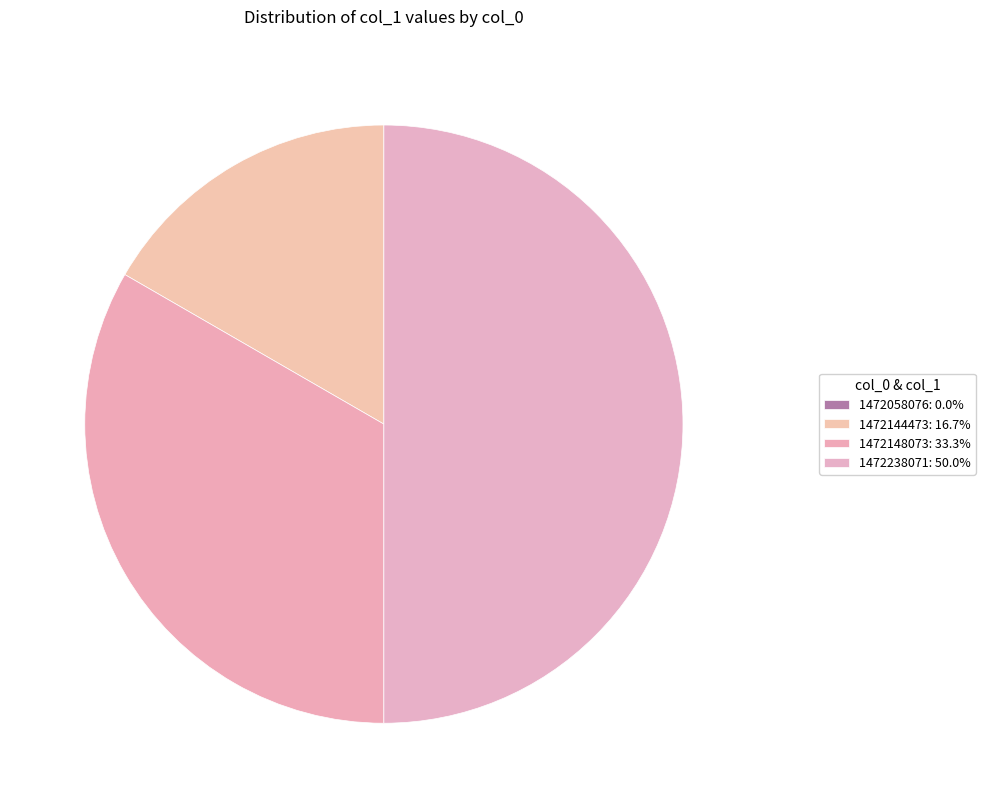

Is it true that 1472148073 is 26% of the pie?

False